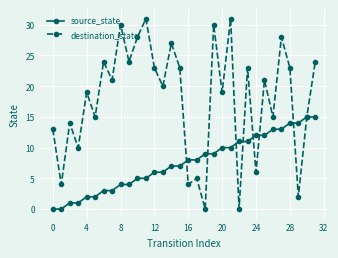

Which series has the largest total across all categories?

destination_state